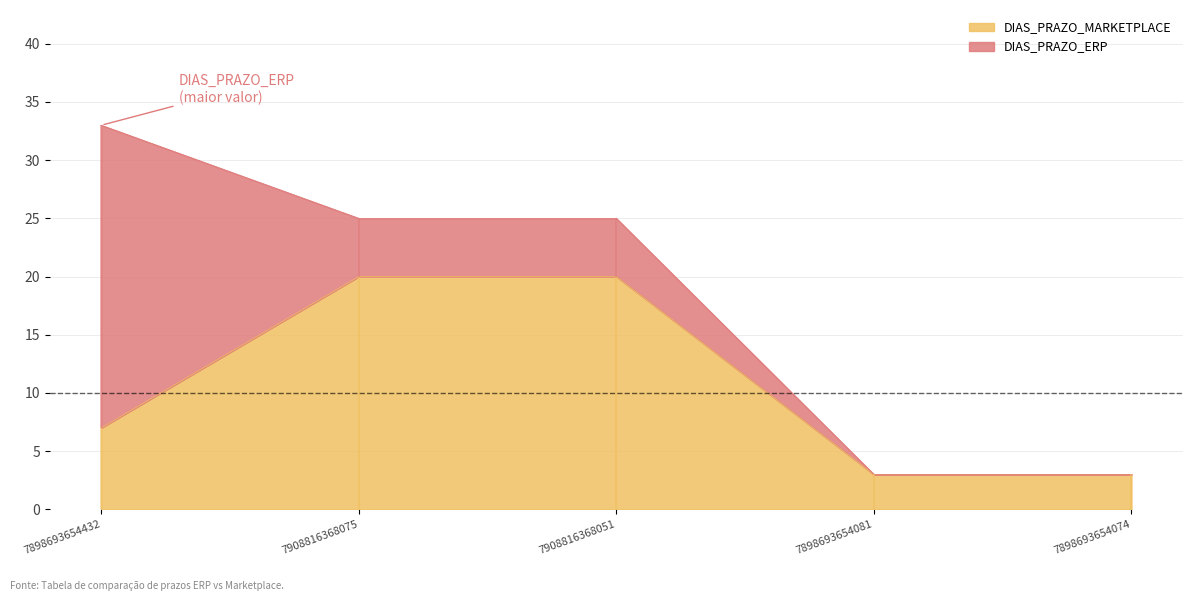

At which label is the value closest to 11?

7898693654432